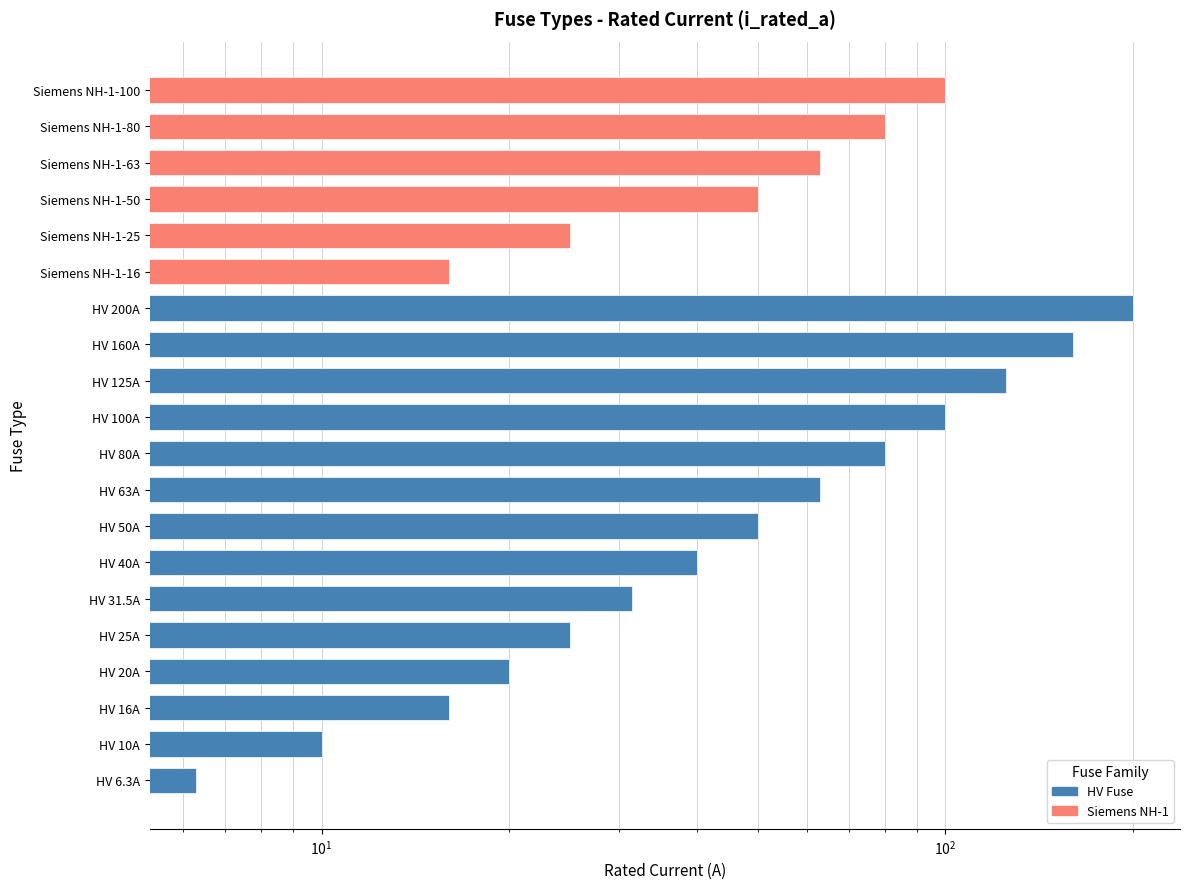

What is the difference between the maximum and minimum values?

193.7